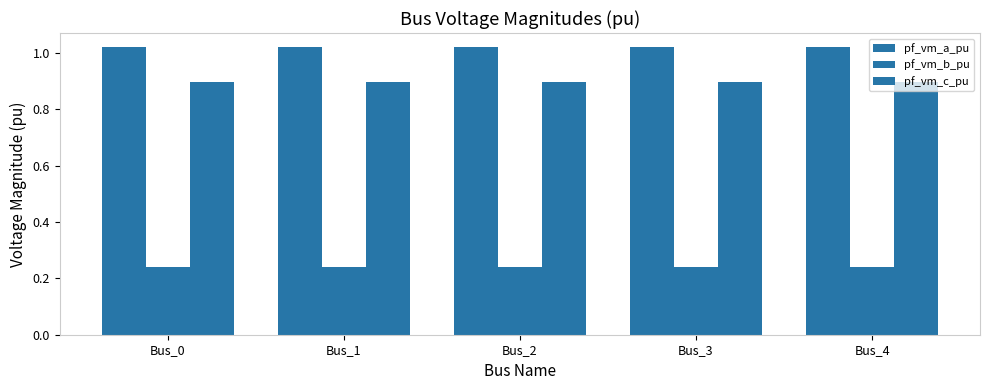

At which label does pf_vm_b_pu reach its peak?

Bus_0